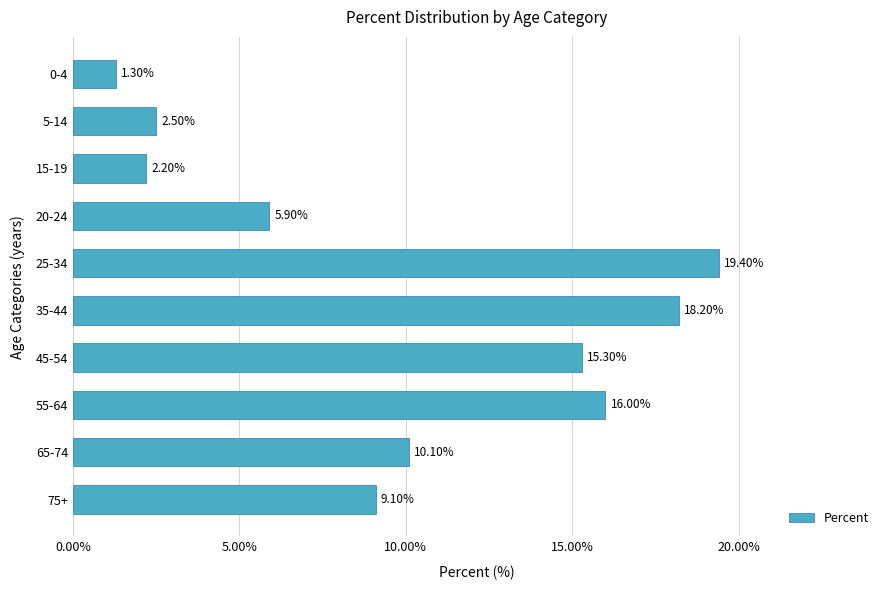

At which category does the chart reach its minimum across all series?

0-4